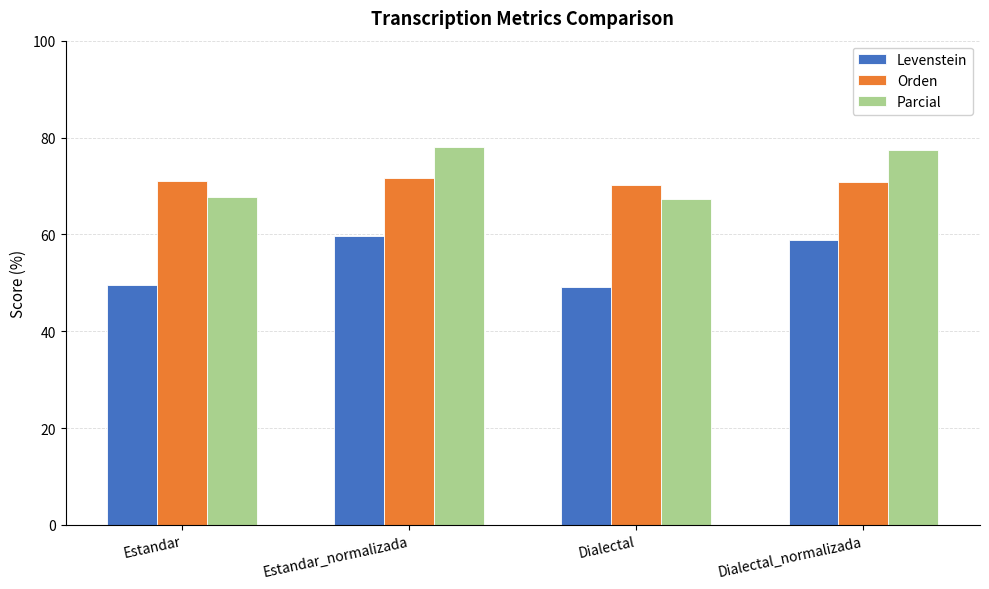

What is the sum of all Orden values?

283.8